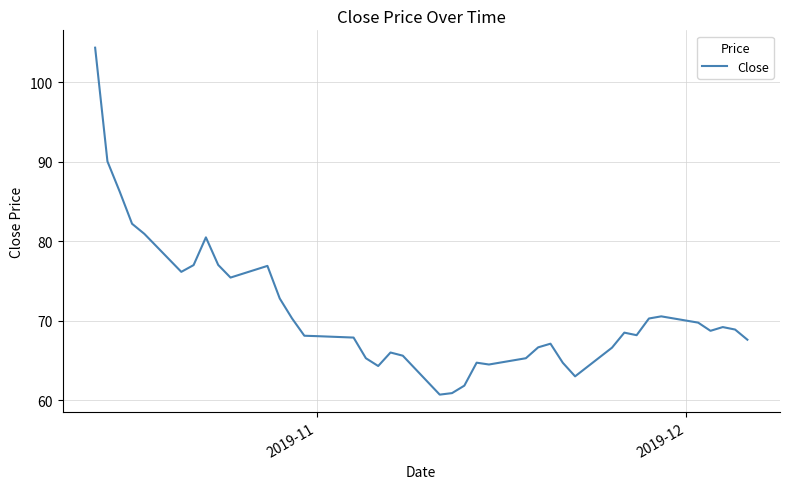

What is the difference between the maximum and minimum values?

43.7